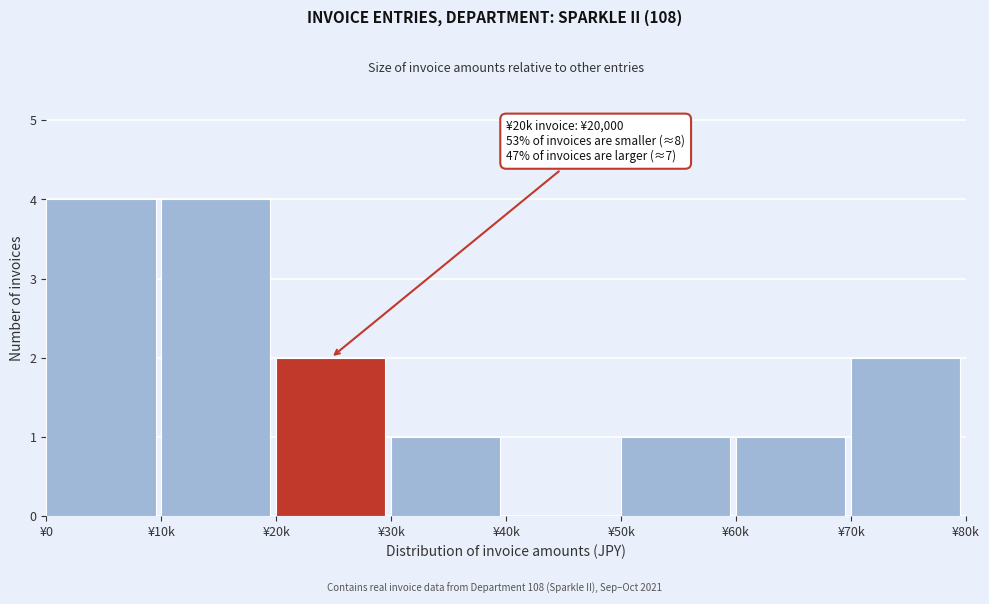

Reading left to right, what are all the values shown in this chart?

¥0=4	¥10k=4	¥20k=2	¥30k=1	¥40k=0	¥50k=1	¥60k=1	¥70k=2